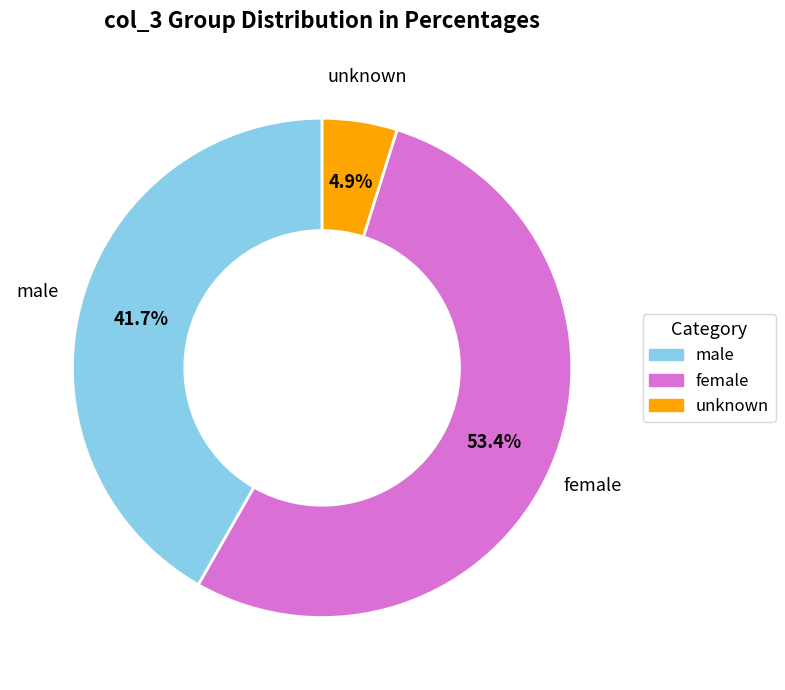

Does any single category account for the majority?

Yes